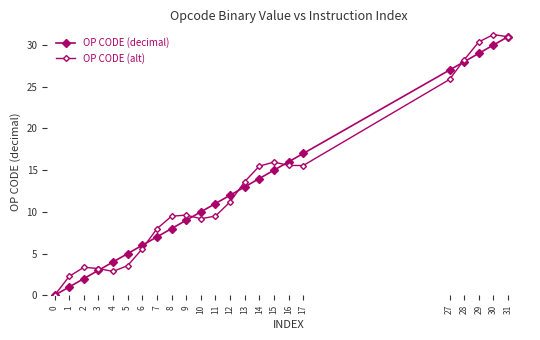

How many values in the OP CODE (alt) series are below 9?

8